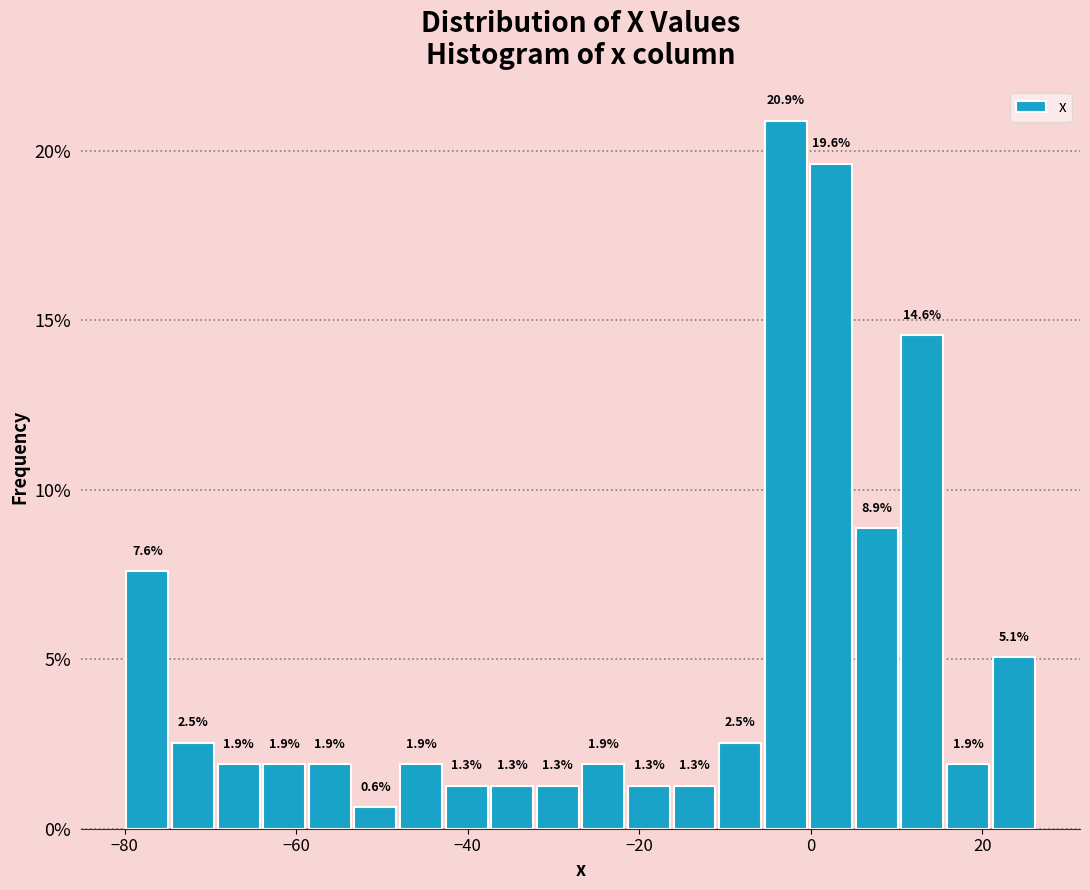

Read against the x-axis, roughly where is the centre of the tallest bar?

-2